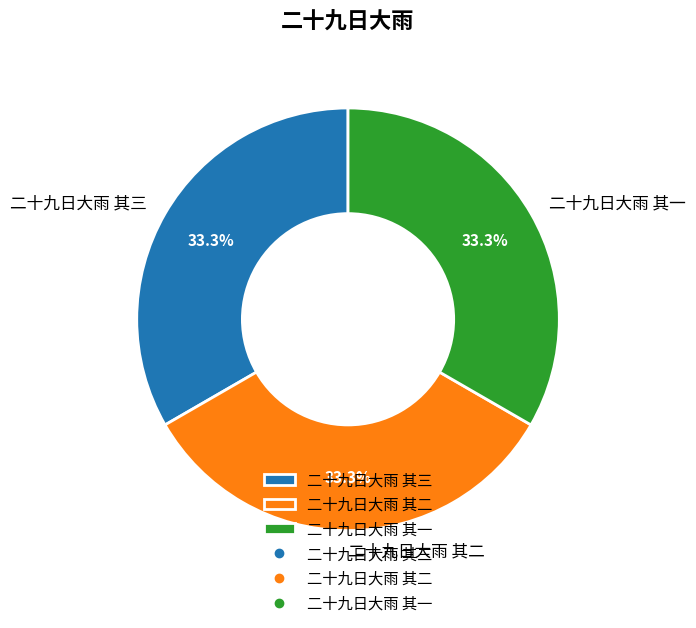

What is the ratio of the value at 二十九日大雨 其二 to the value at 二十九日大雨 其三?

1.0